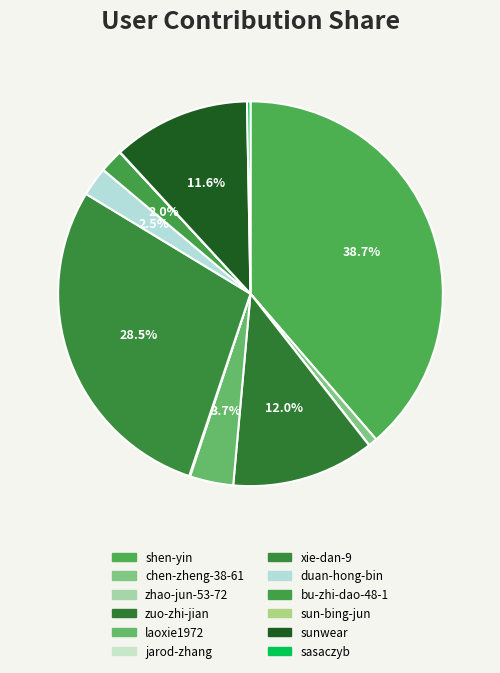

True or false: zuo-zhi-jian accounts for 12% of the total.

True